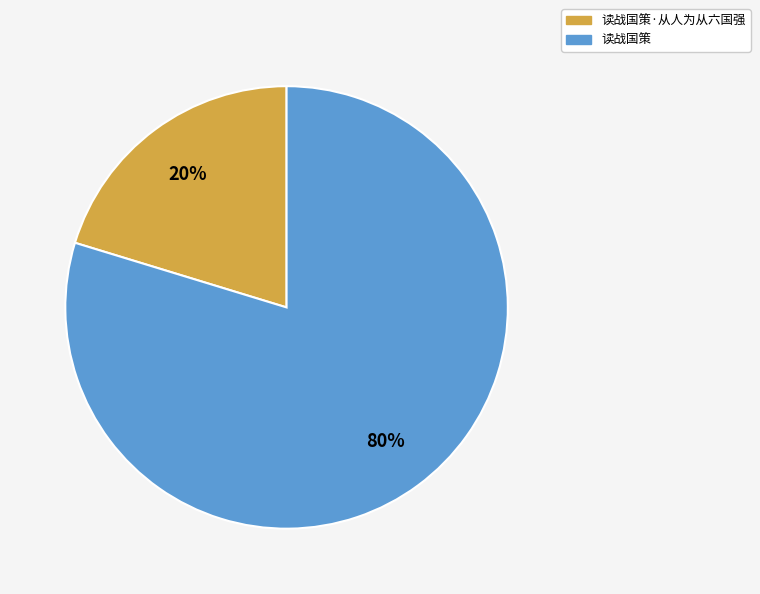

To the nearest percent, what is the average slice percentage?

50%